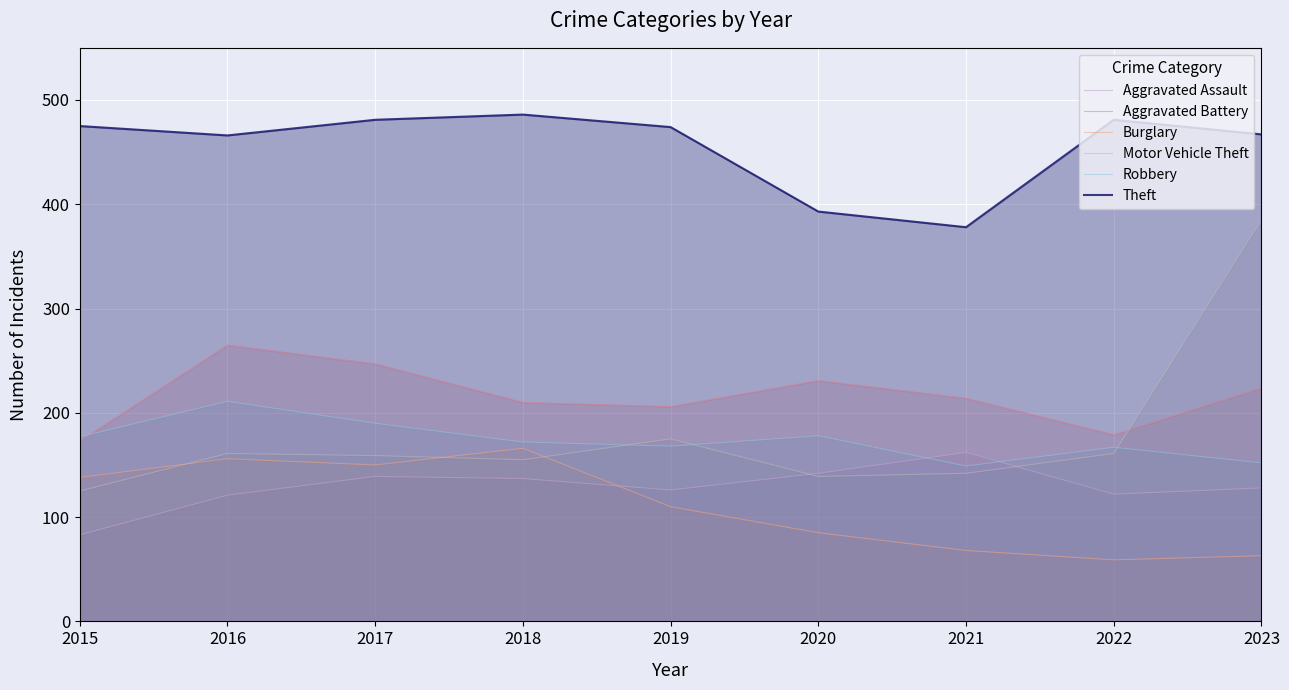

What are all the series names shown in the legend?

Aggravated Assault, Aggravated Battery, Burglary, Motor Vehicle Theft, Robbery, Theft